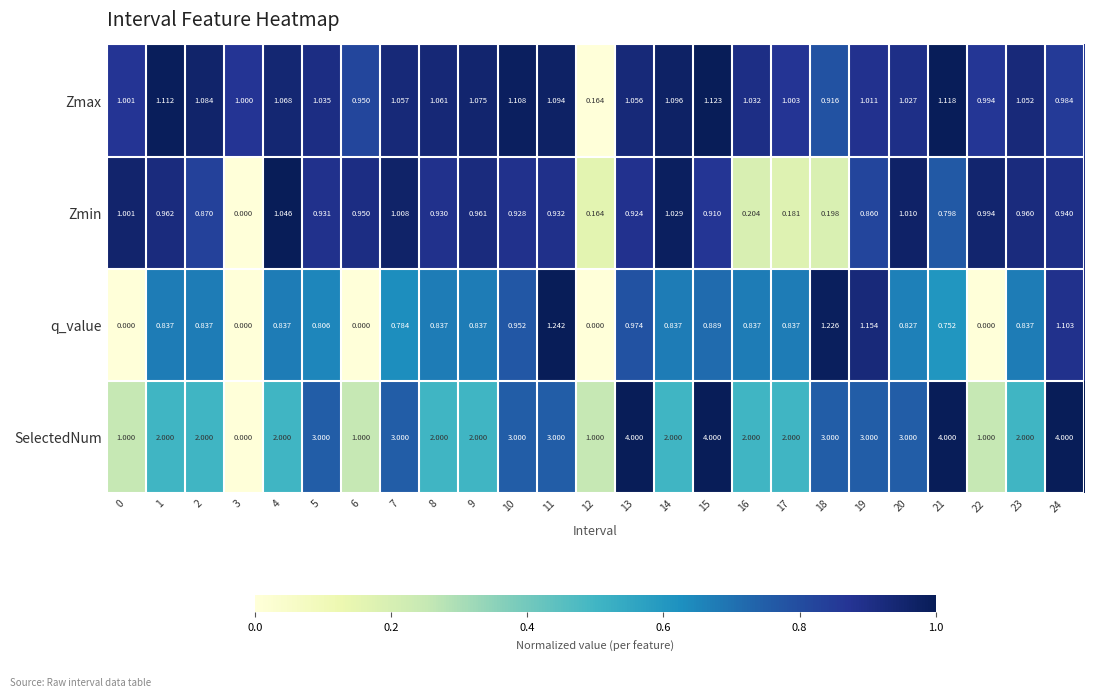

What is the total value across all series at 20?

5.9